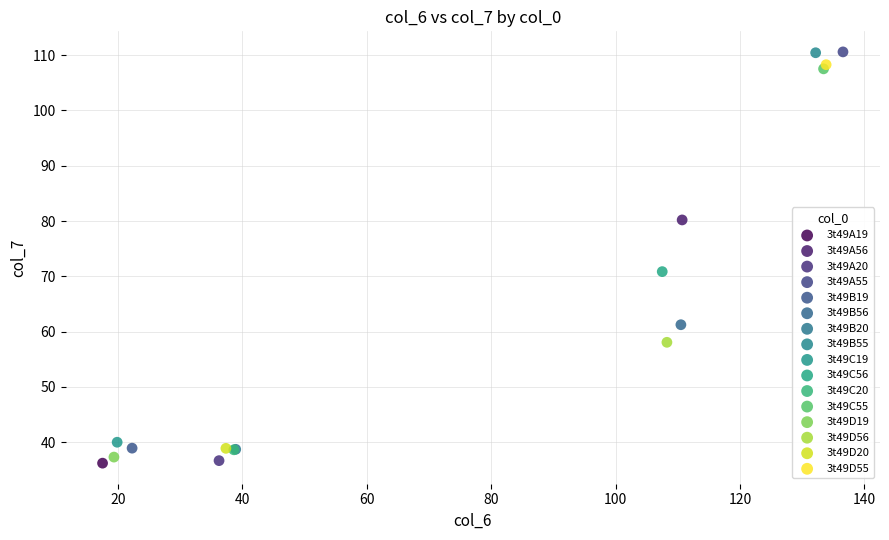

What are all the series names shown in the legend?

3t49A19, 3t49A56, 3t49A20, 3t49A55, 3t49B19, 3t49B56, 3t49B20, 3t49B55, 3t49C19, 3t49C56, 3t49C20, 3t49C55, 3t49D19, 3t49D56, 3t49D20, 3t49D55